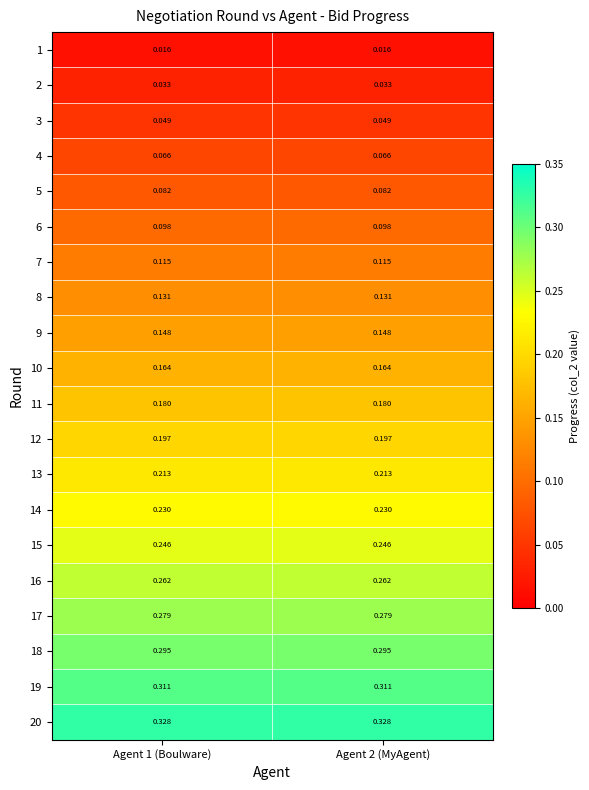

Is the value of 17 at Agent 1 (Boulware) greater than the value of 10 at Agent 1 (Boulware)?

Yes